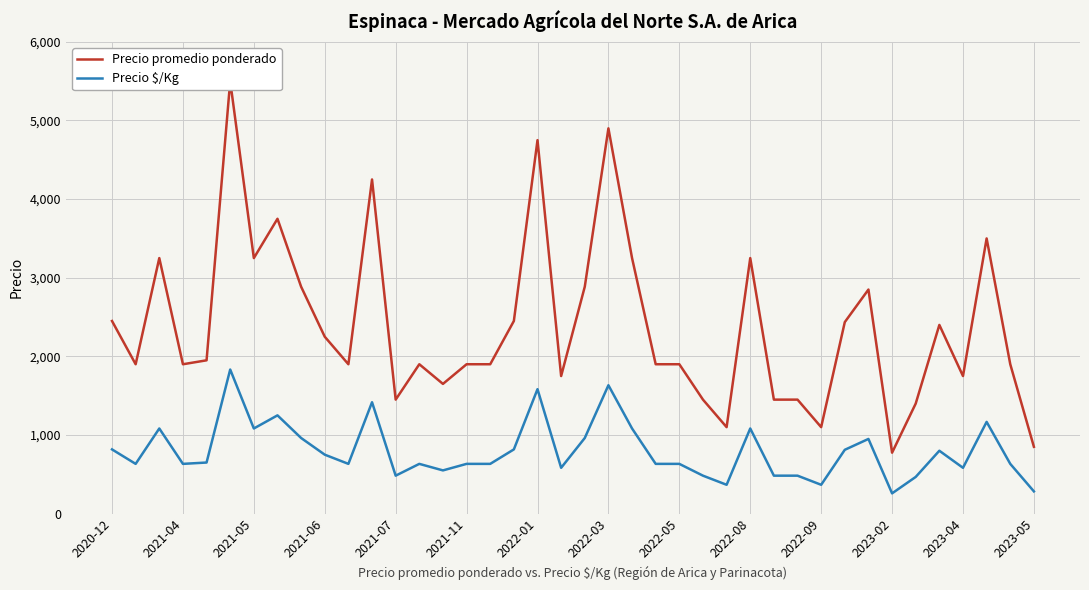

How many data points does each series have?

40